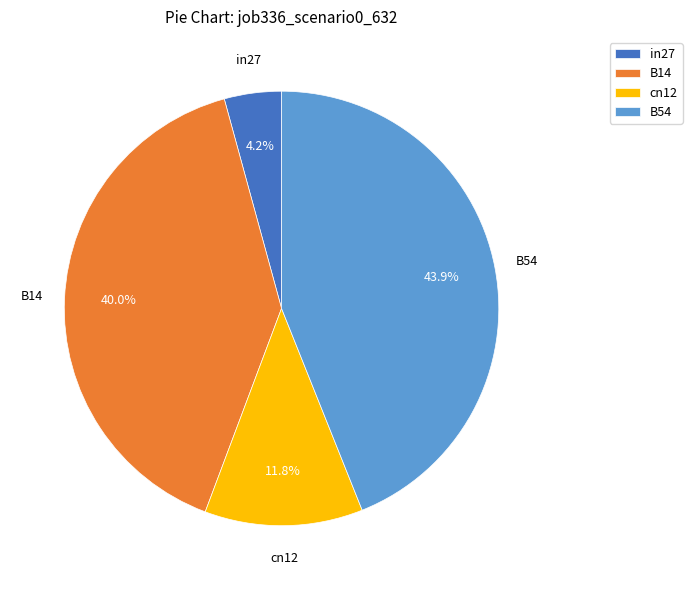

Which slice is the smallest?

in27